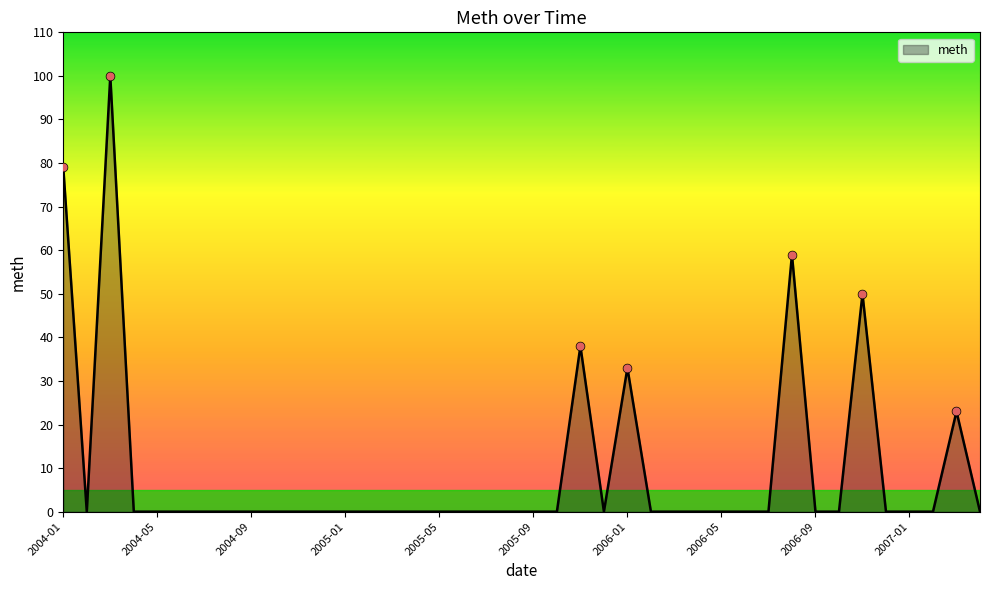

Does the chart have visible grid lines?

No